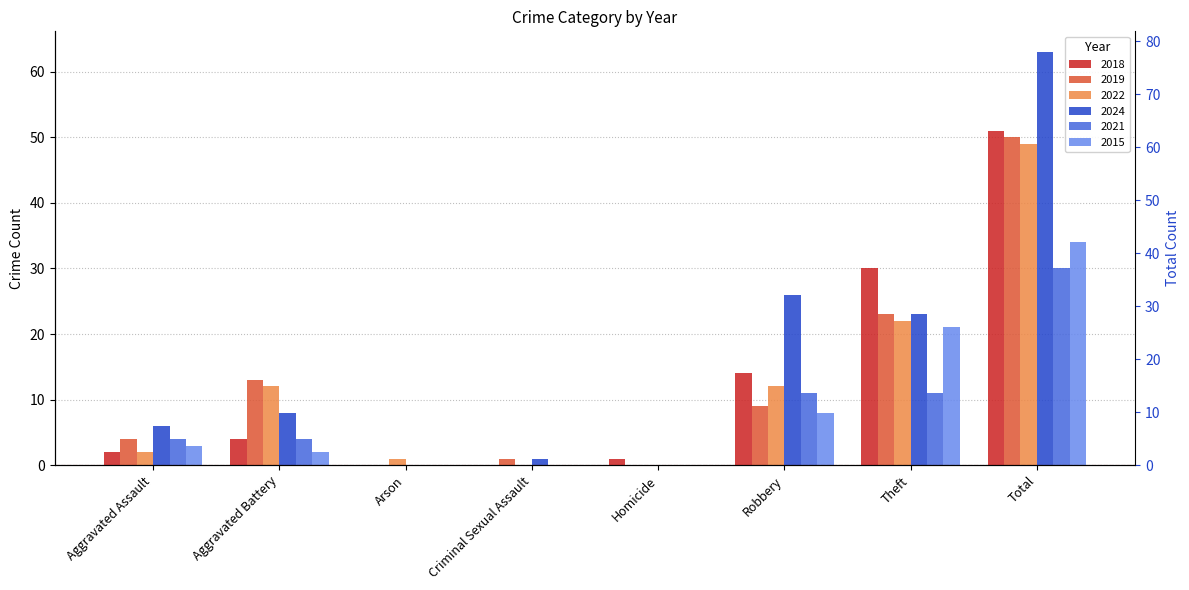

How many data points in 2021 are less than 4?

3